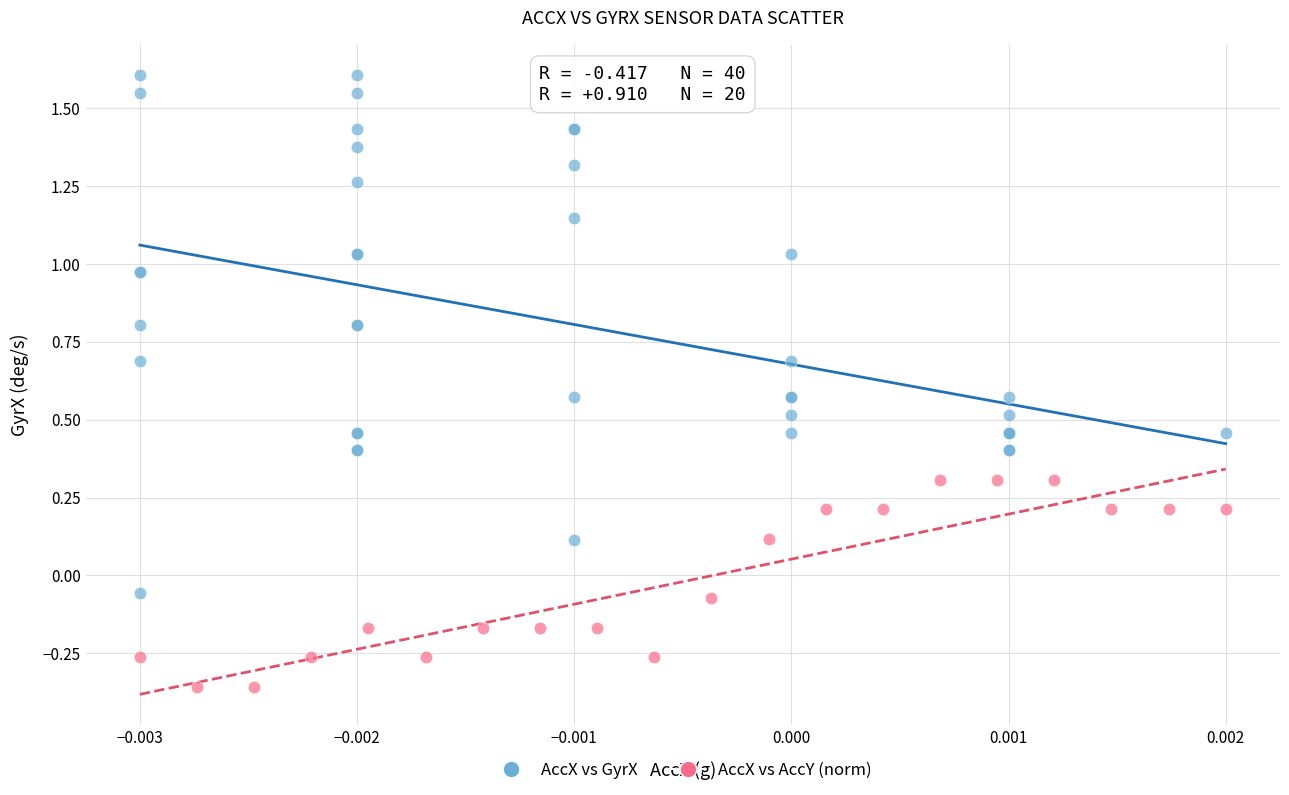

Which series reaches the maximum Y coordinate?

AccX vs GyrX